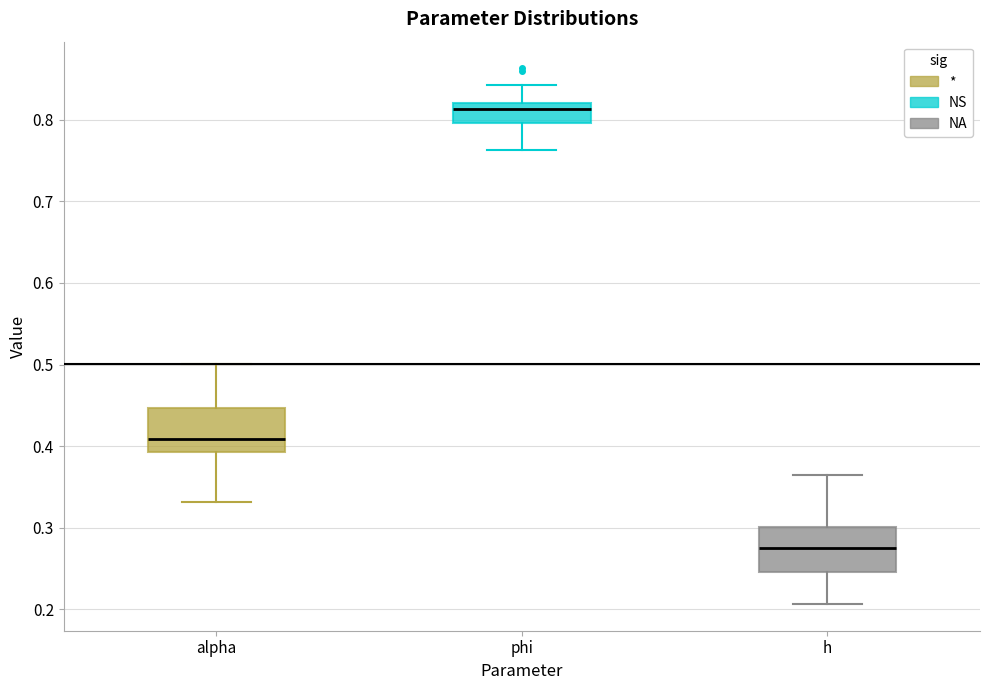

Where does the upper whisker of the box for h end on the y-axis? The values are not printed on the chart, so give them approximately, as read against the axis.

0.36